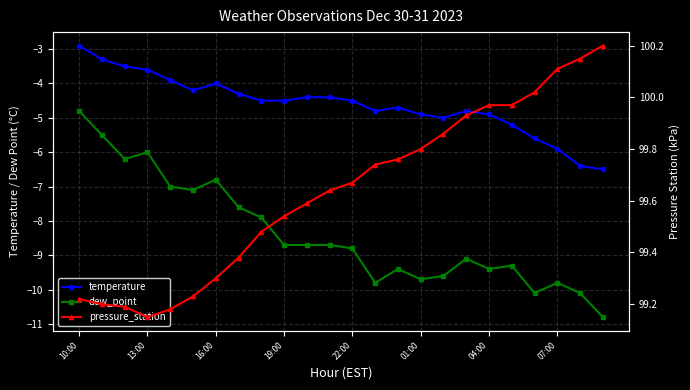

Is it true that temperature equals -2.2 at 17?

False